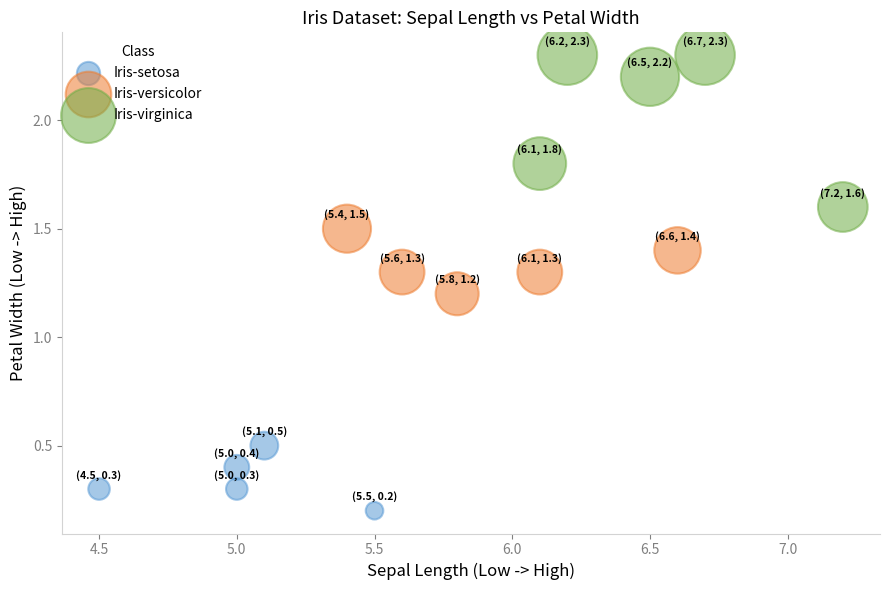

Which series has the widest spread of Y values?

Iris-virginica